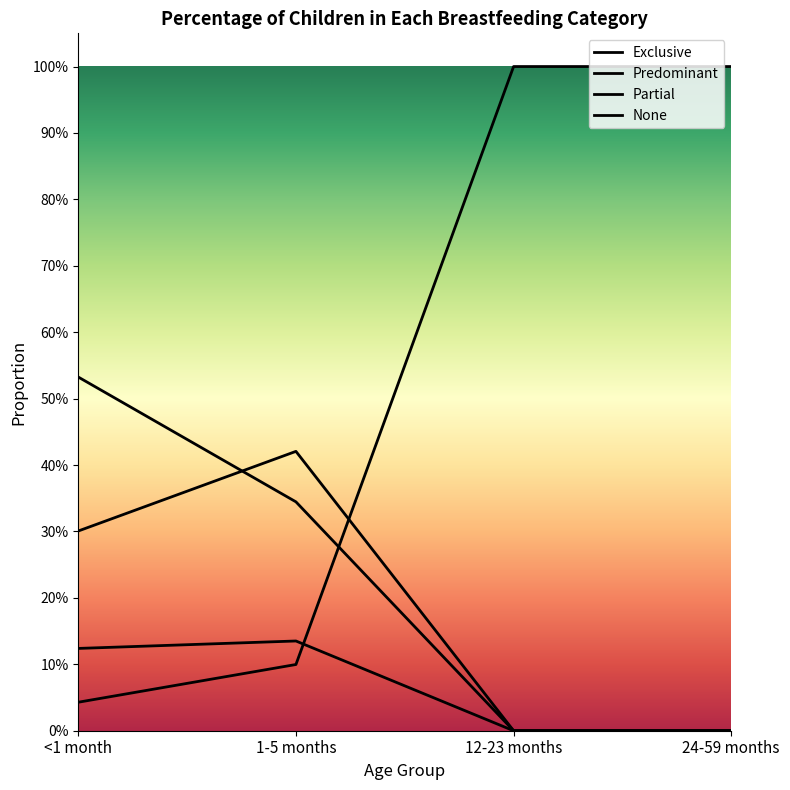

Does the chart have visible grid lines?

No